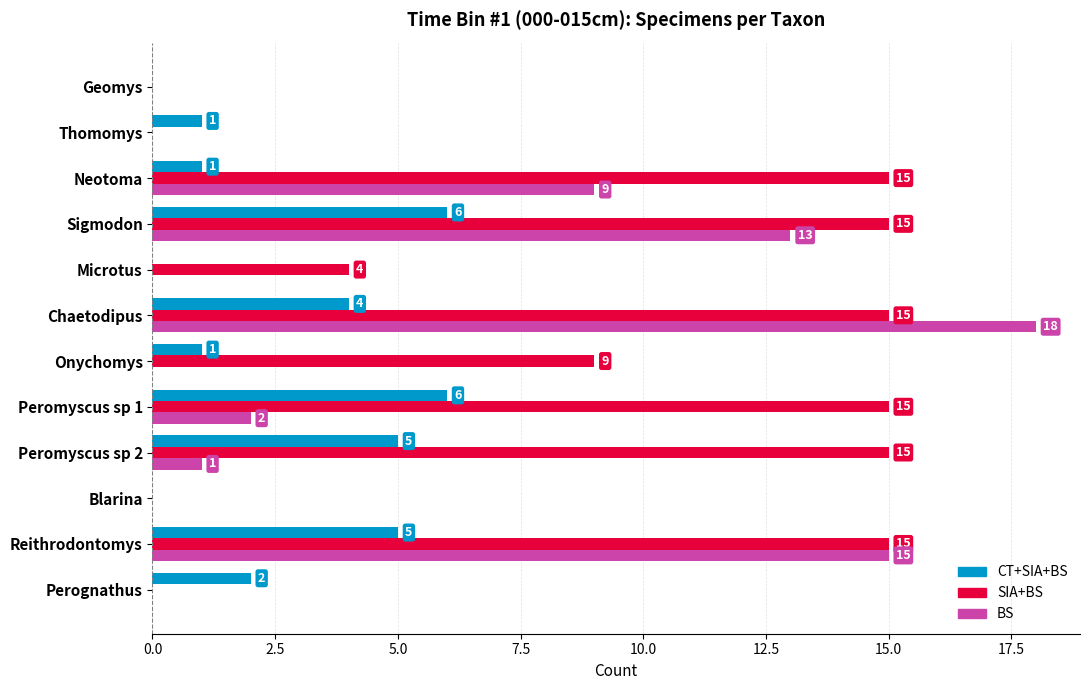

What is the sum of all SIA+BS values?

103